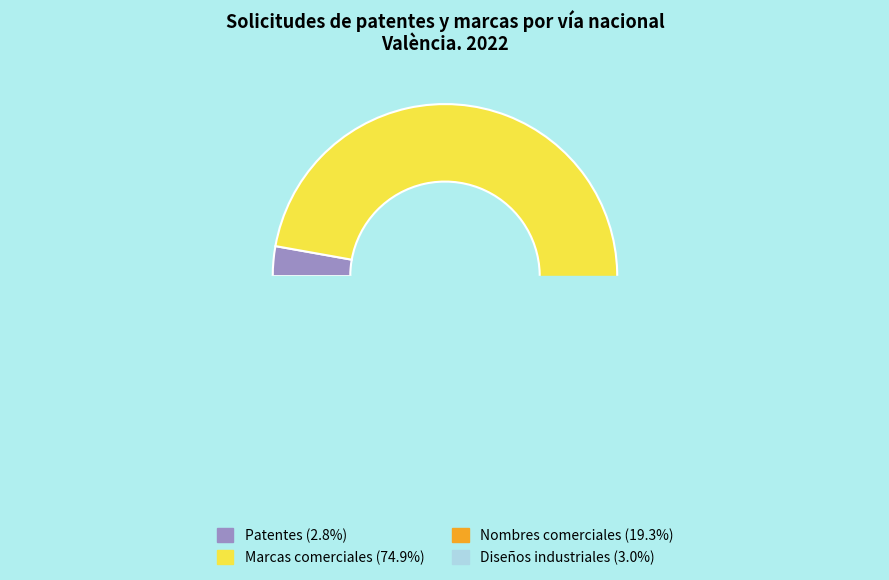

Is it true that Nombres comerciales is 28% of the pie?

False